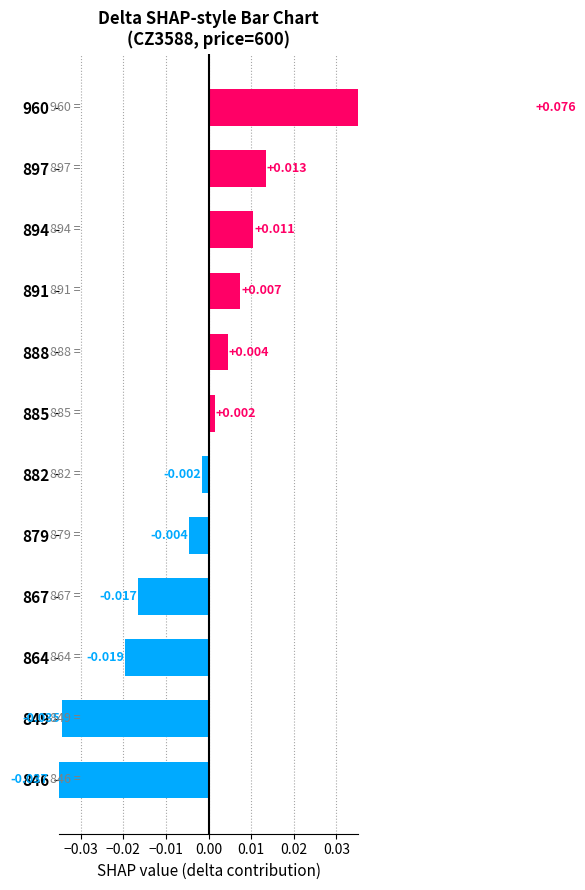

The chart shows a value of -0.0 at 879. True or false?

False